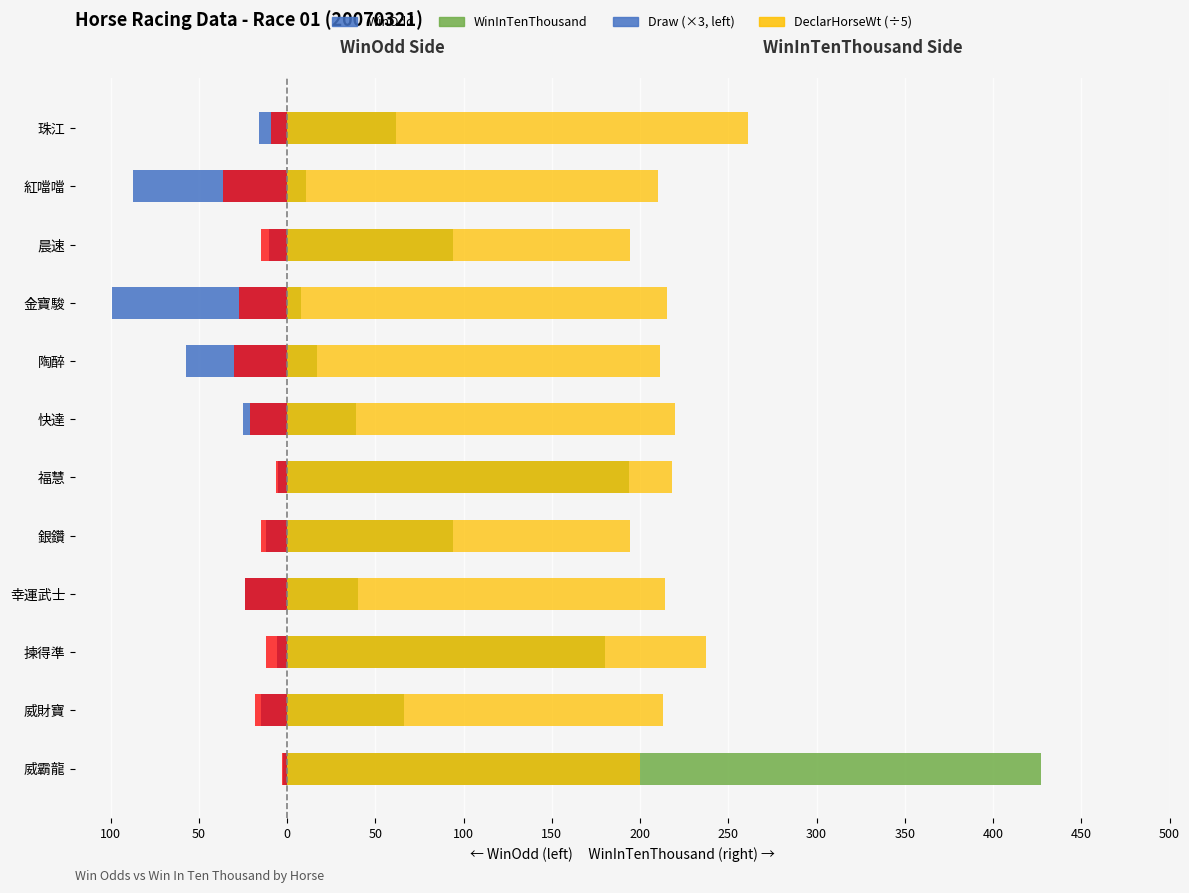

What value does the DeclarHorseWt (÷5) series have at 350?

194.6